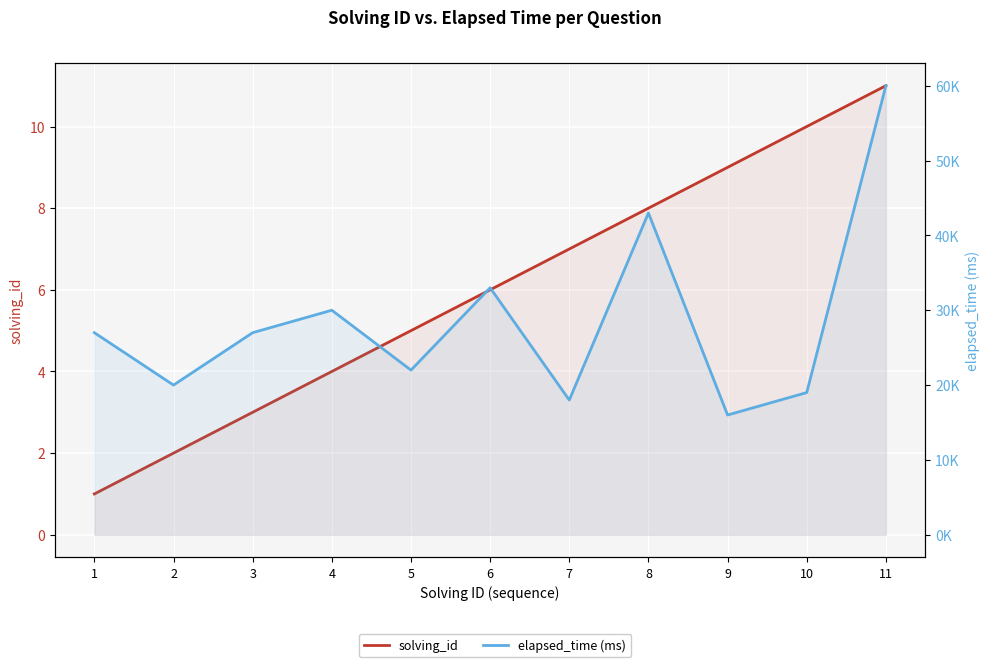

True or false: elapsed_time (ms) has more than 0 interior local peaks.

True